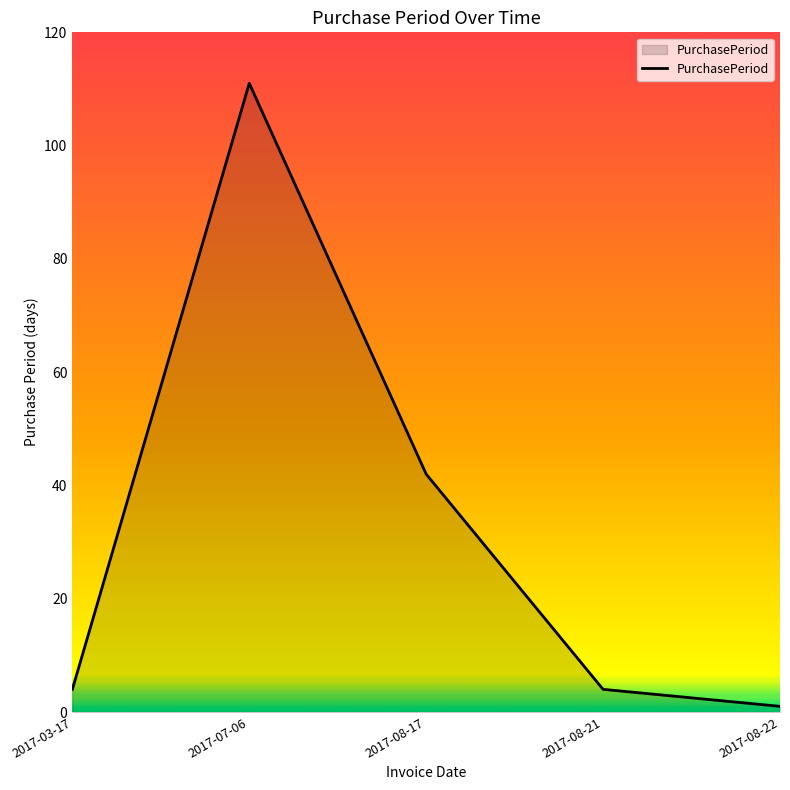

What is the sum of all values?

162